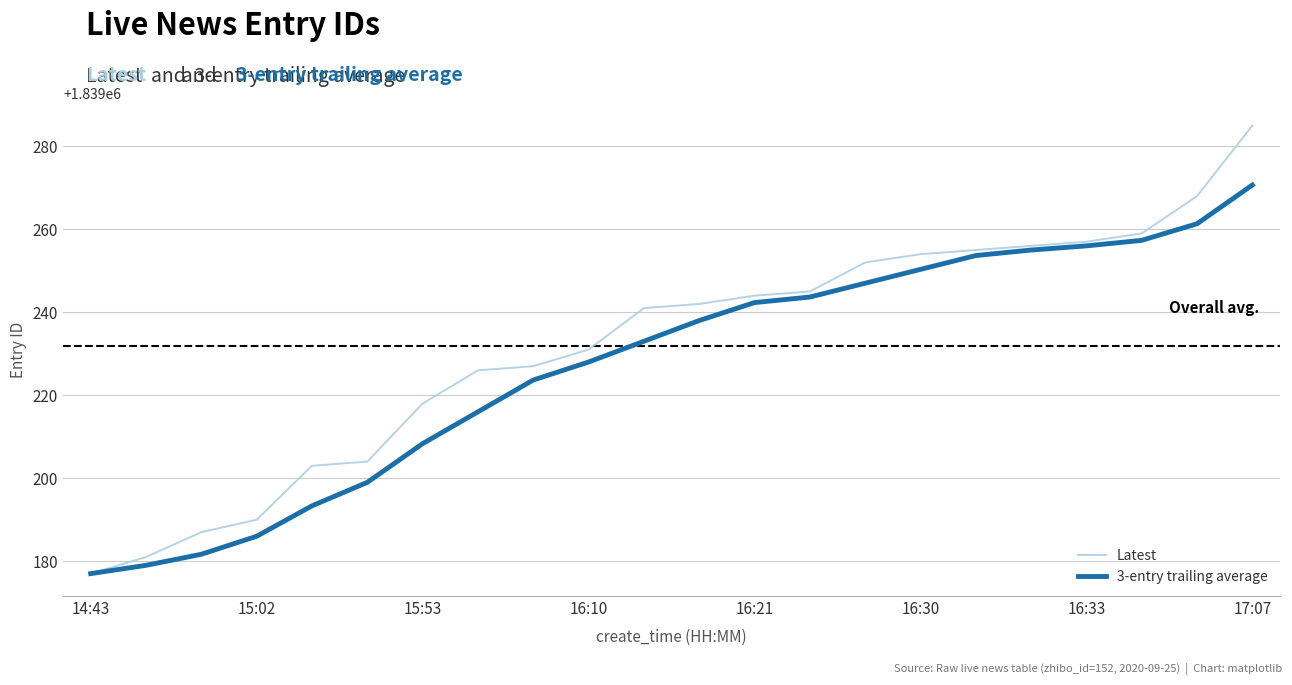

List the series in order of their peak value, highest first.

Latest, 3-entry trailing average